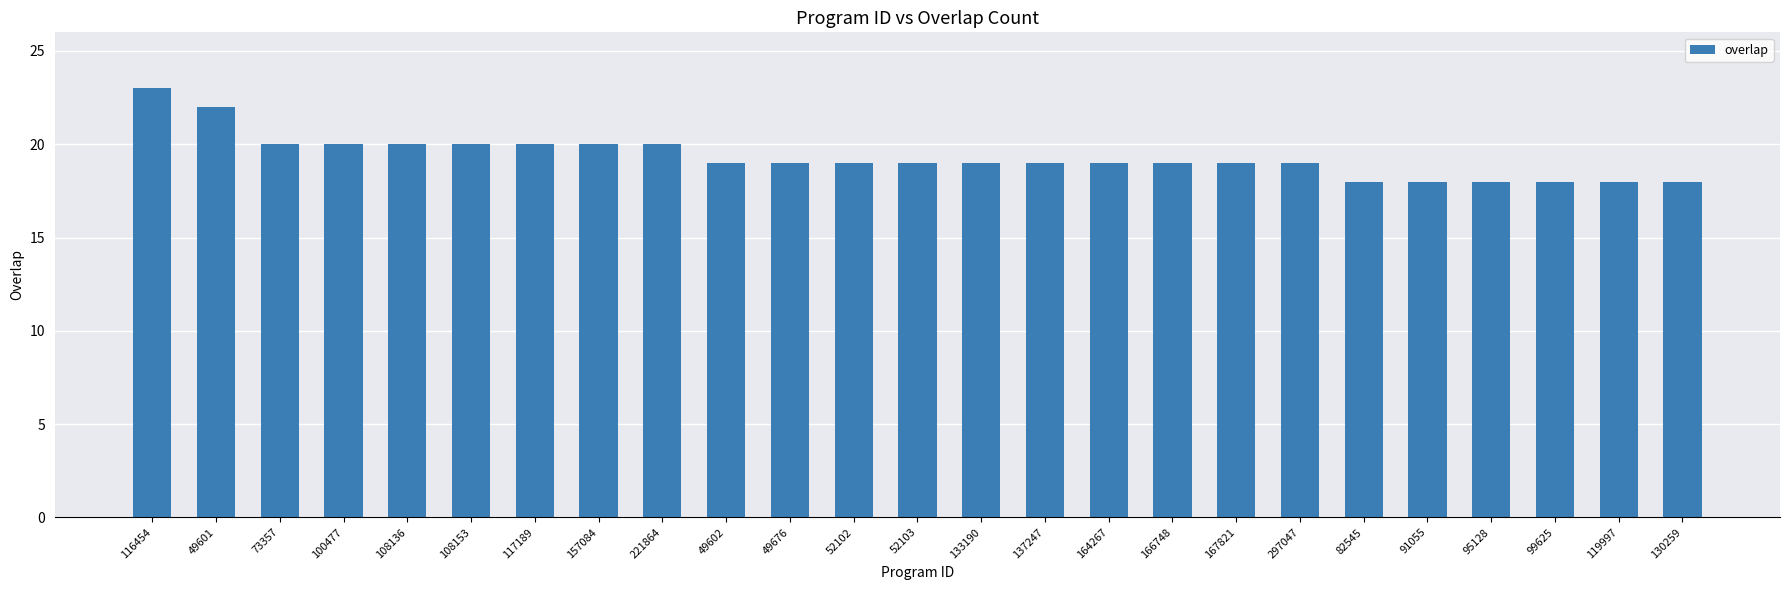

Does the chart contain any negative values?

No